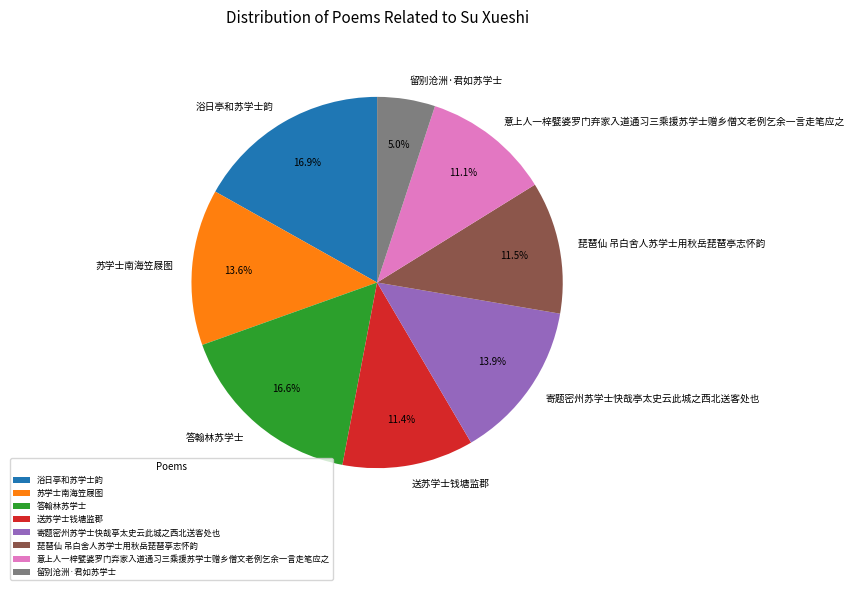

Which slice is the smallest?

留别沧洲·君如苏学士